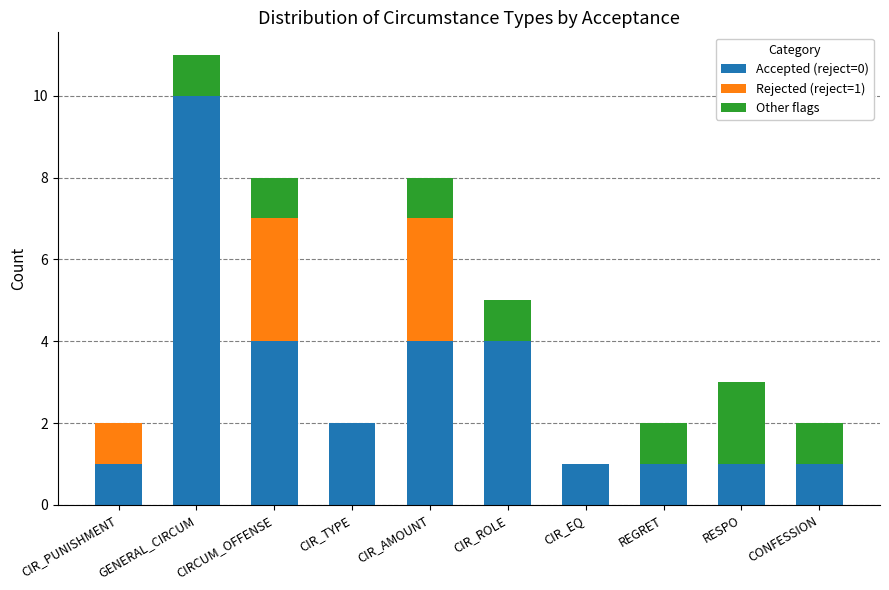

The value of Accepted (reject=0) at CIR_EQ is 1. True or false?

True